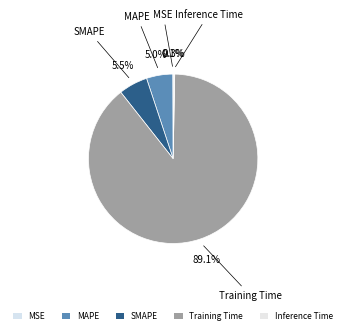

What is the largest slice in the pie chart?

Training Time